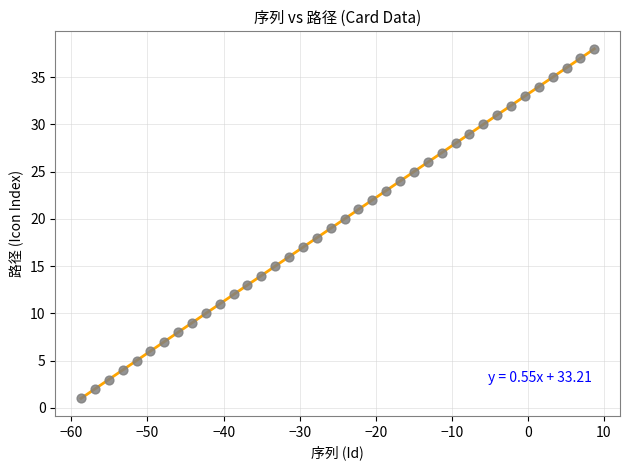

How many data points are displayed?

38